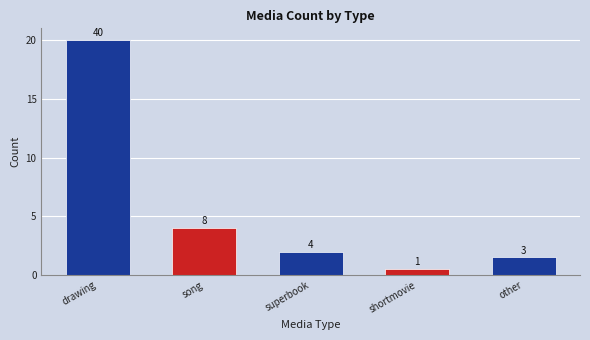

Reading right to left, transcribe all the data shown in this chart.

other=3	shortmovie=1	superbook=4	song=8	drawing=40